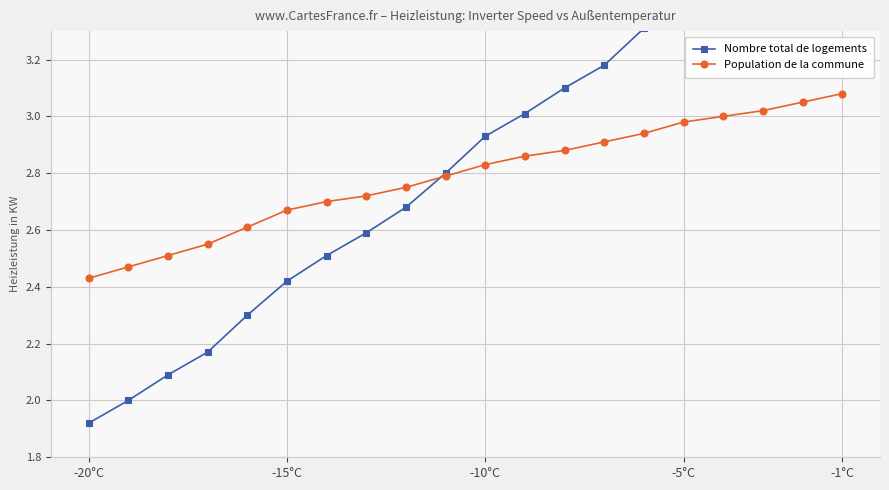

True or false: Population de la commune has more than 1 interior local peaks.

False